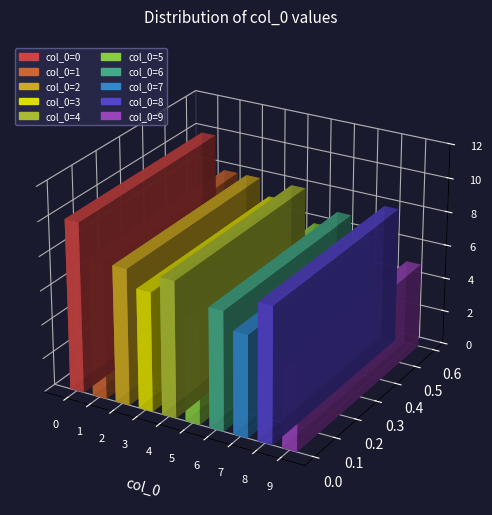

Does the chart contain any negative values?

No